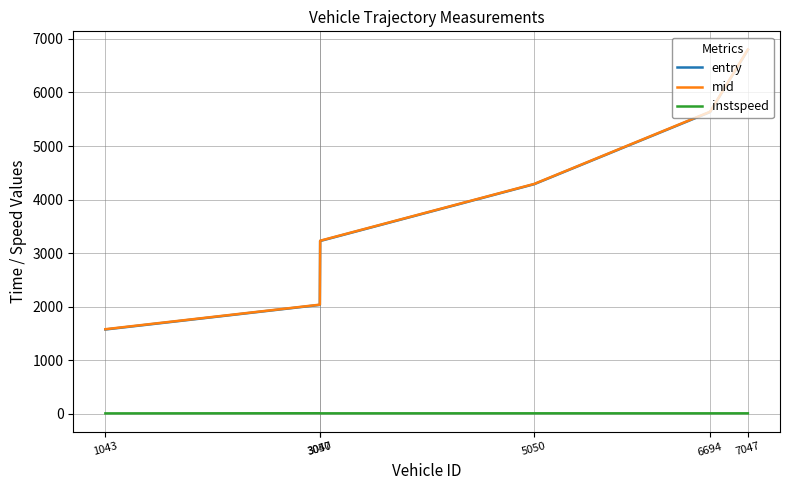

At which label does mid first exceed 4293?

5050